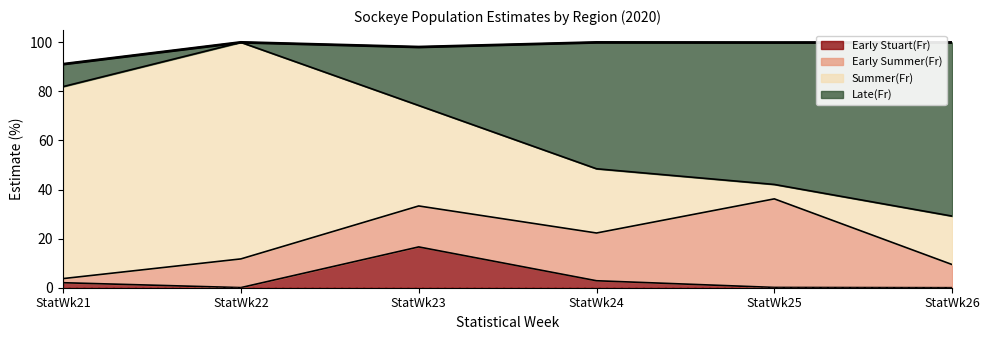

What are all the series names shown in the legend?

Early Stuart(Fr), Early Summer(Fr), Summer(Fr), Late(Fr)